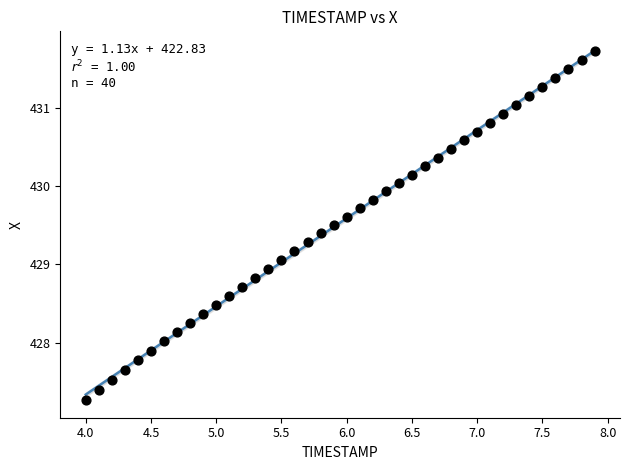

What is the range of Y values (max minus min)?

4.5